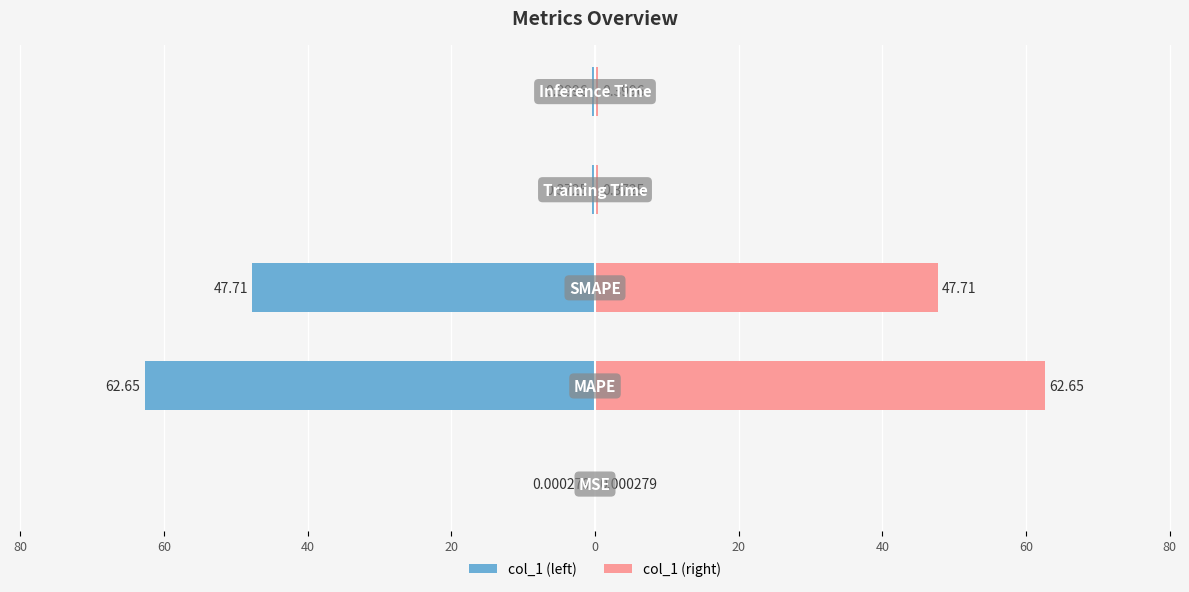

What is the sum of all col_1 (left) values?

-111.1